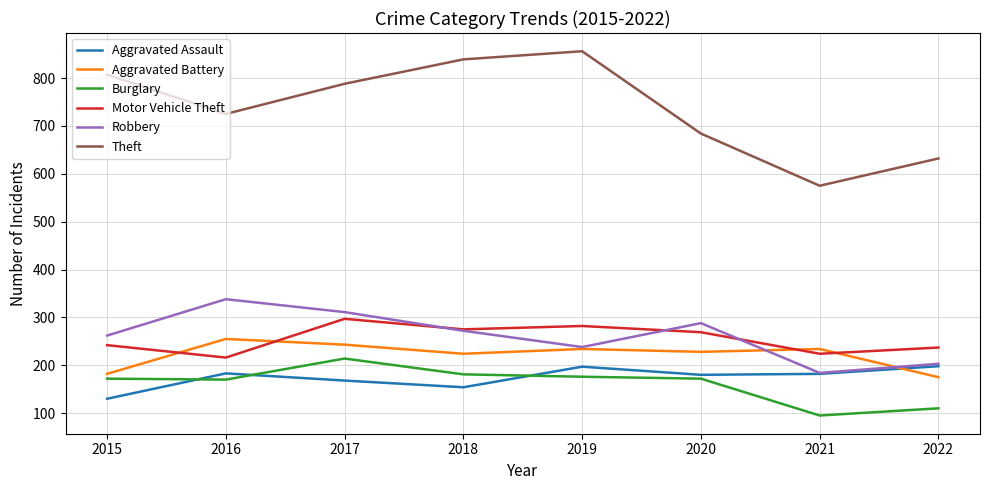

Which series has the largest range (max minus min)?

Theft